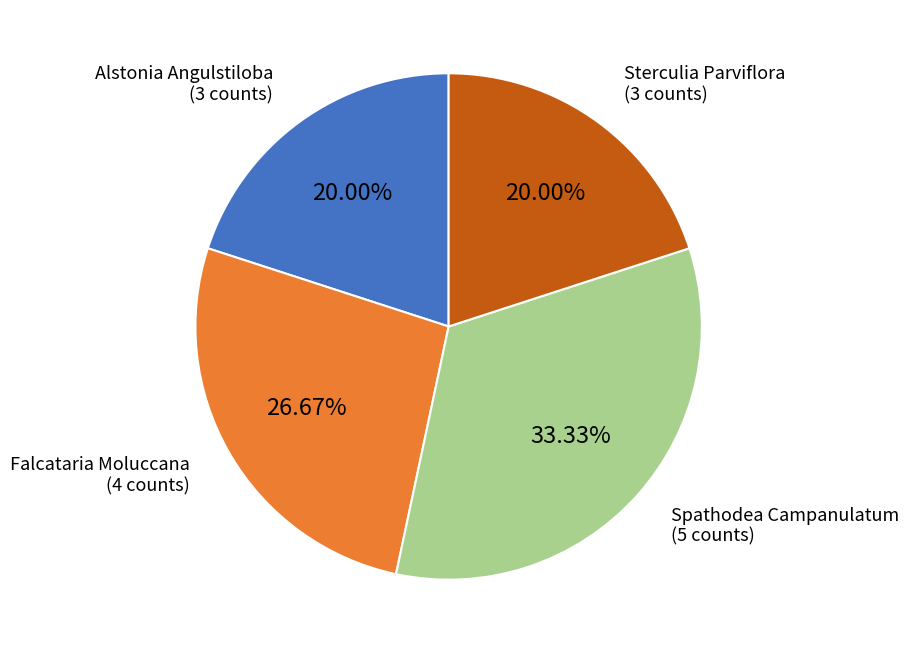

Is there a majority slice in this chart?

No